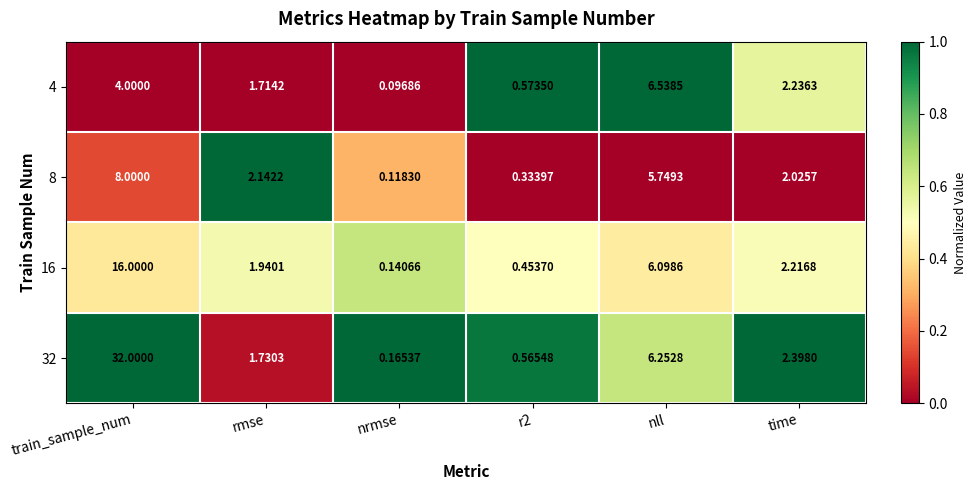

At which category does the chart reach its minimum across all series?

nrmse